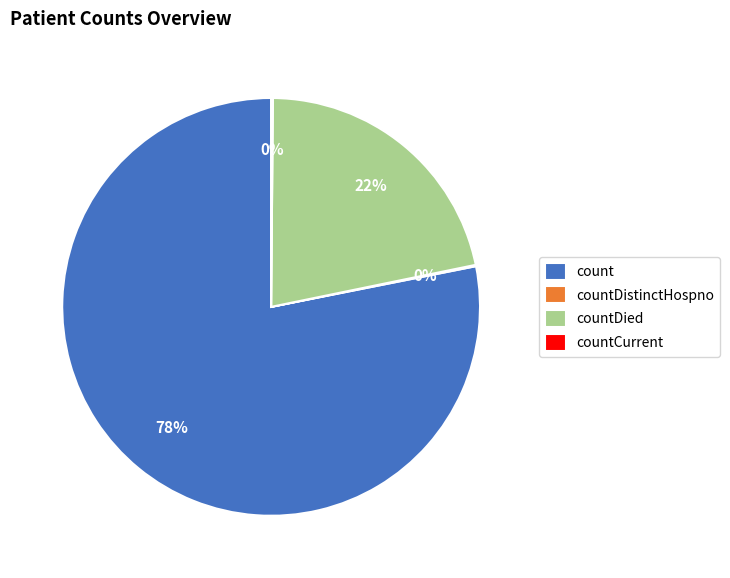

Combined, do countDied and count account for over 50%?

Yes